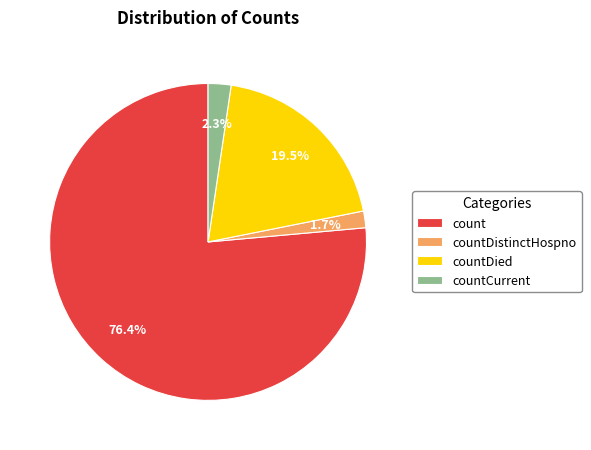

Which category accounts for the majority?

count